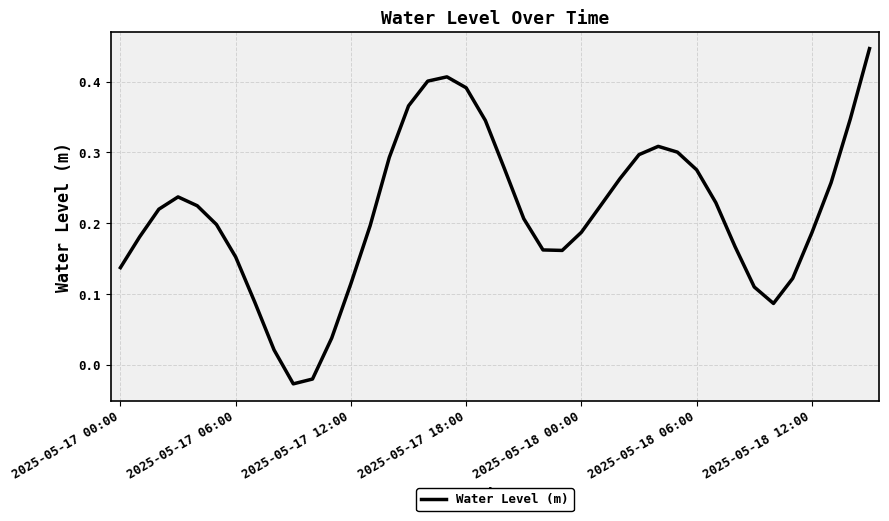

What is the difference between the maximum and minimum values?

0.5